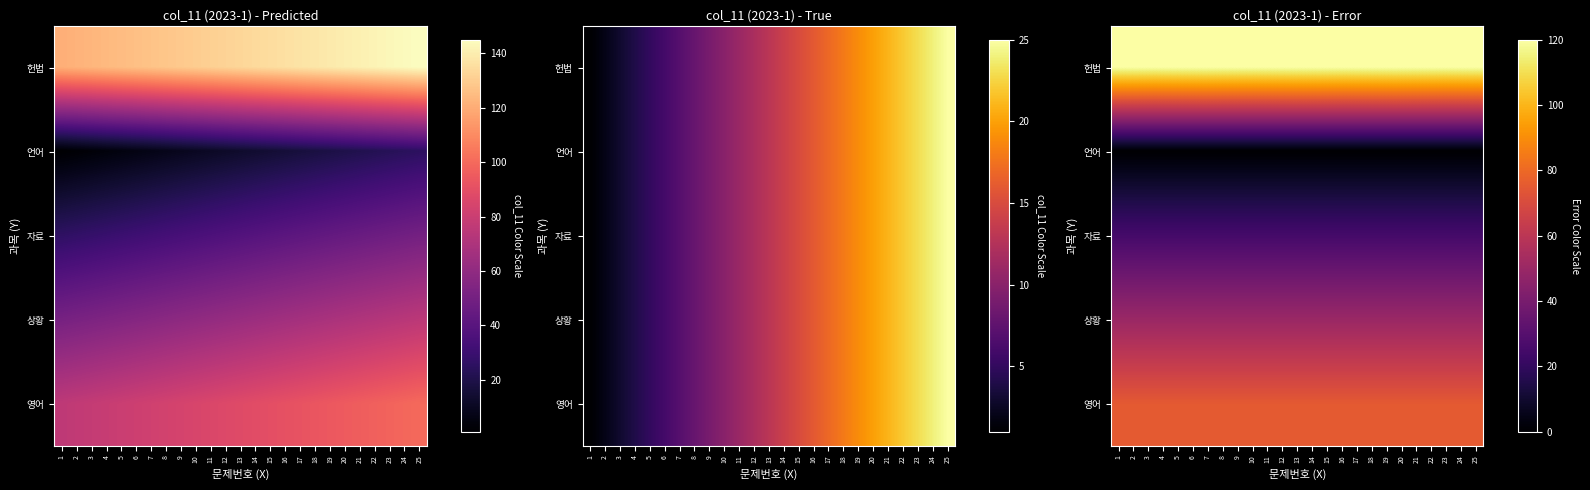

Rank the series at 7 from lowest to highest value.

언어, 자료, 상황, 영어, 헌법